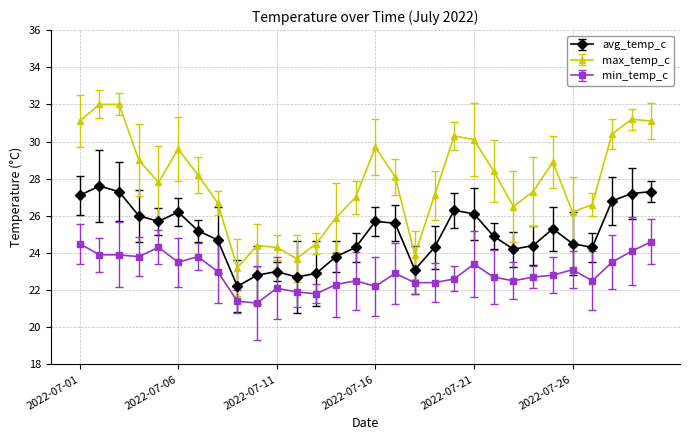

What is the average value of the min_temp_c series?

22.9